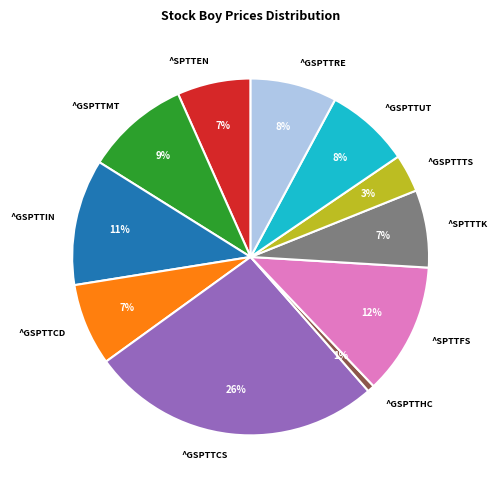

Which category has the biggest portion of the pie?

^GSPTTCS